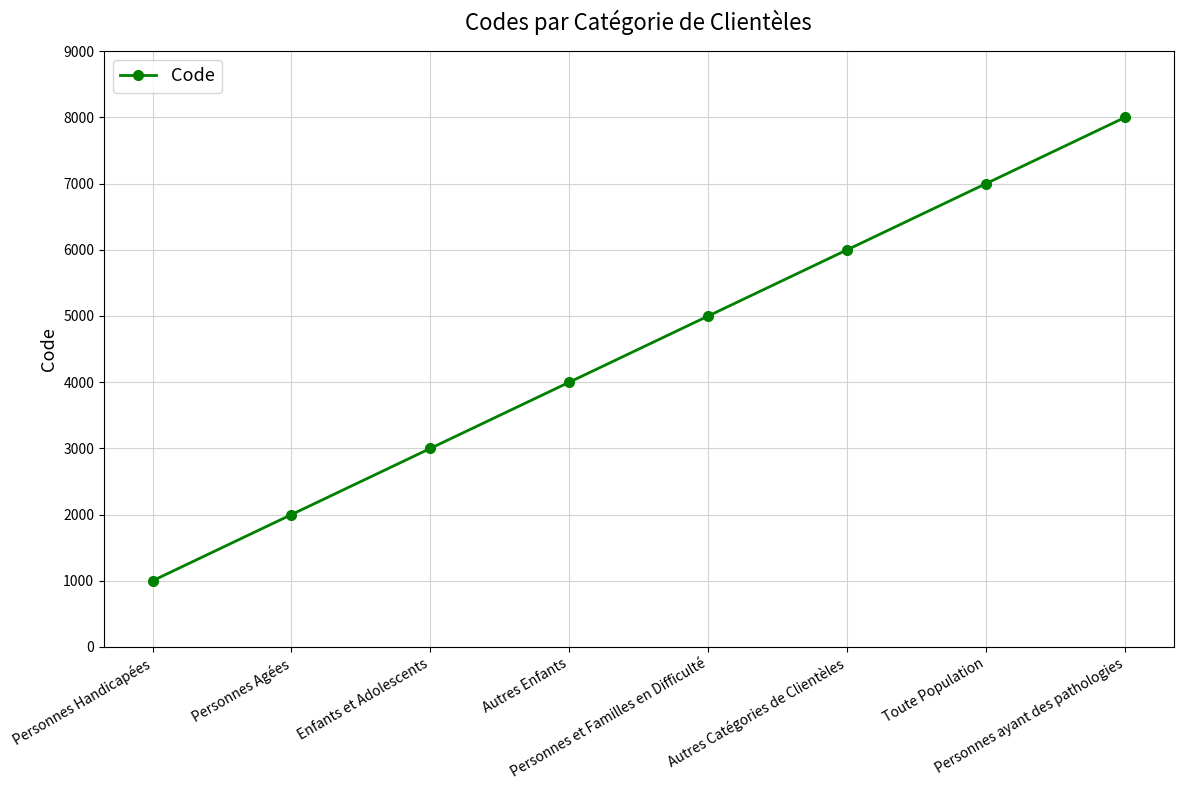

What is the difference between the maximum and minimum values?

7000